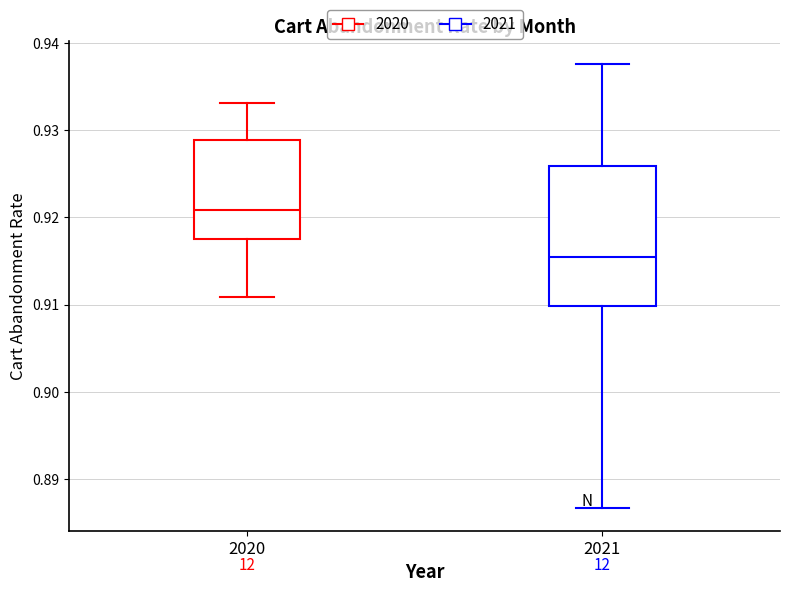

Where is the upper edge of the box at x = 2021 on the y-axis? The values are not printed on the chart, so give them approximately, as read against the axis.

0.926